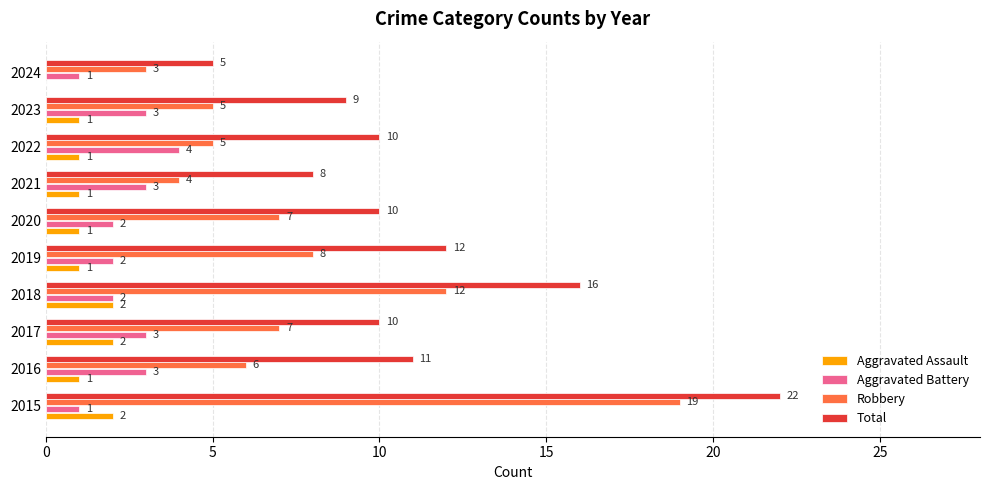

Count the number of data series in this chart.

4